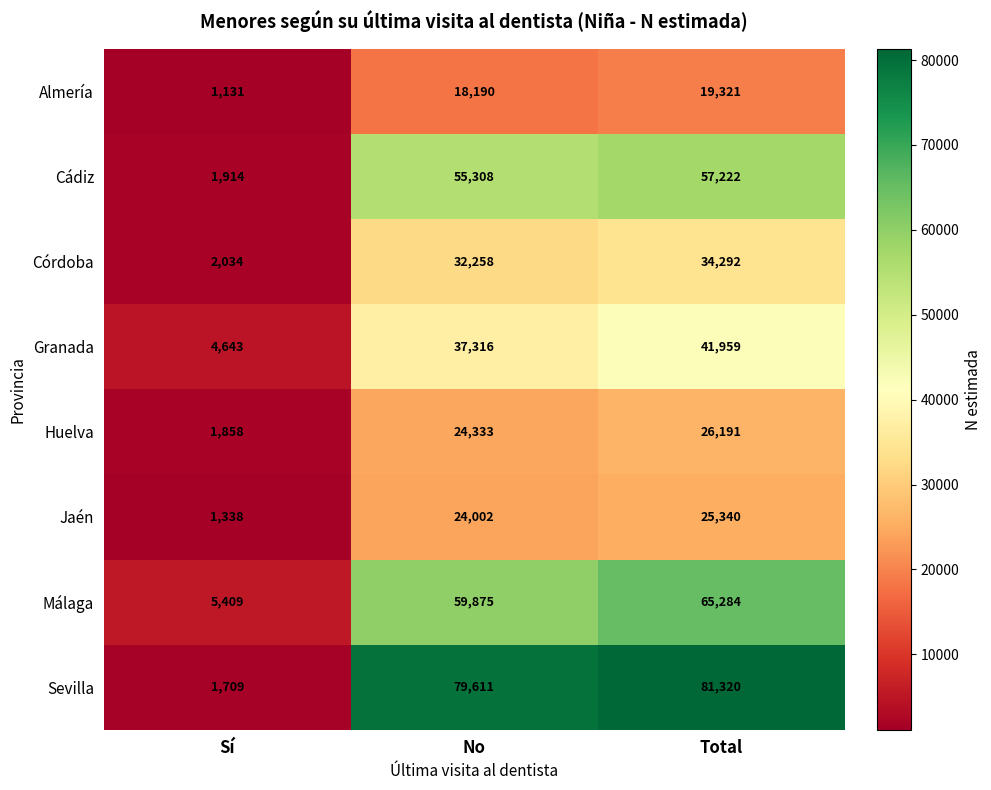

Reading left to right, what are all the values shown in this chart?

Almería: Sí=1131	No=18190	Total=19321
Cádiz: Sí=1914	No=55308	Total=57222
Córdoba: Sí=2034	No=32258	Total=34292
Granada: Sí=4643	No=37316	Total=41959
Huelva: Sí=1858	No=24333	Total=26191
Jaén: Sí=1338	No=24002	Total=25340
Málaga: Sí=5409	No=59875	Total=65284
Sevilla: Sí=1709	No=79611	Total=81320